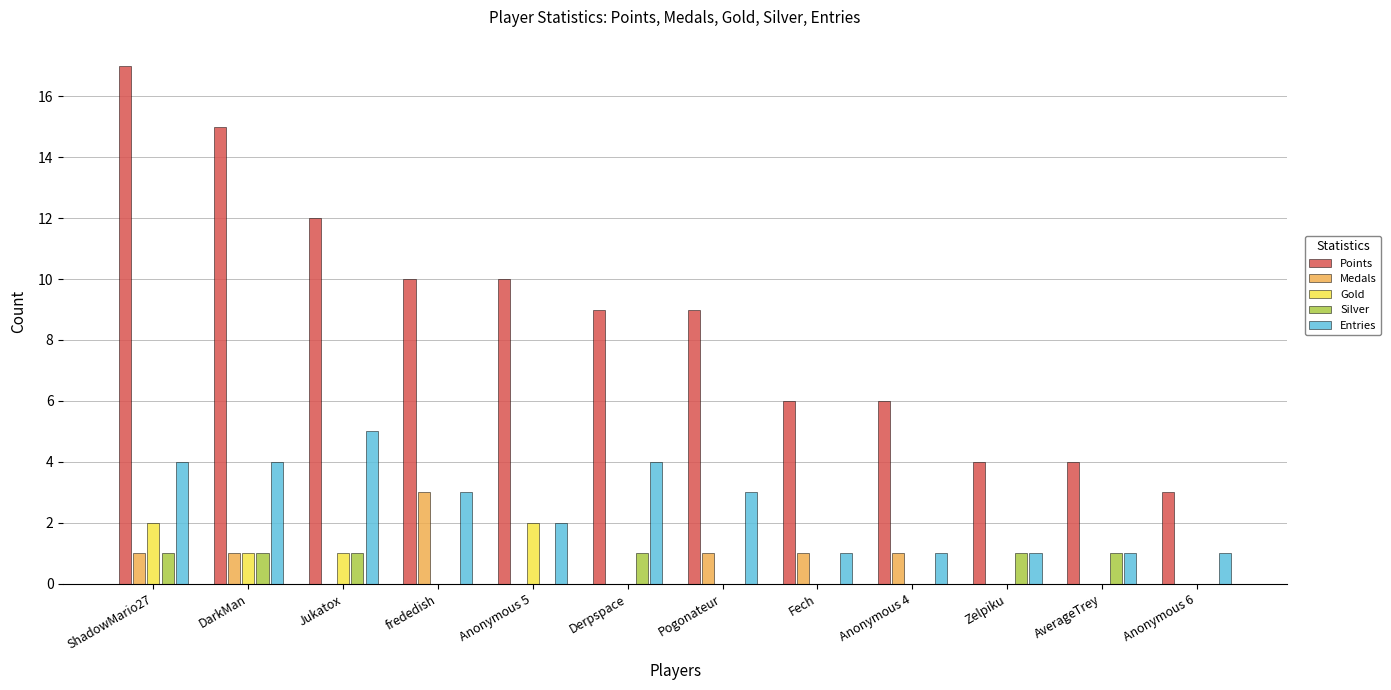

Is the value of Medals at DarkMan greater than the value of Points at Jukatox?

No